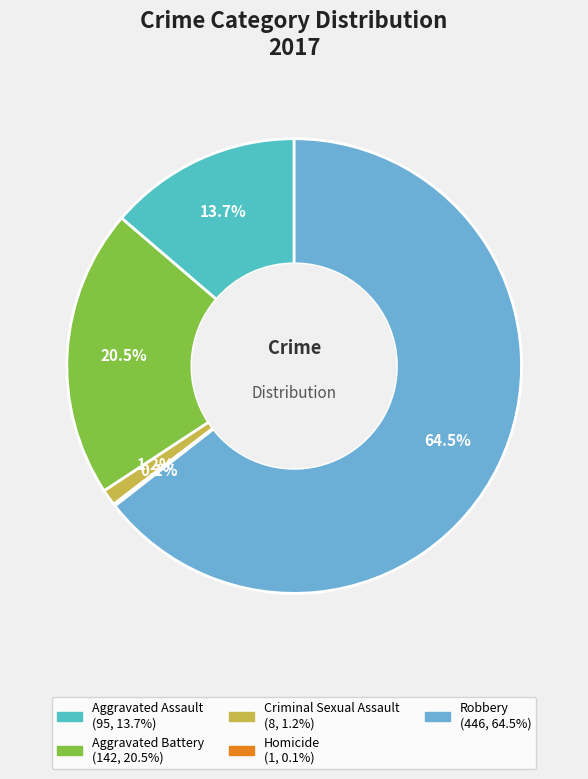

Approximately how many times larger is the value at Homicide compared to Criminal Sexual Assault?

0.1